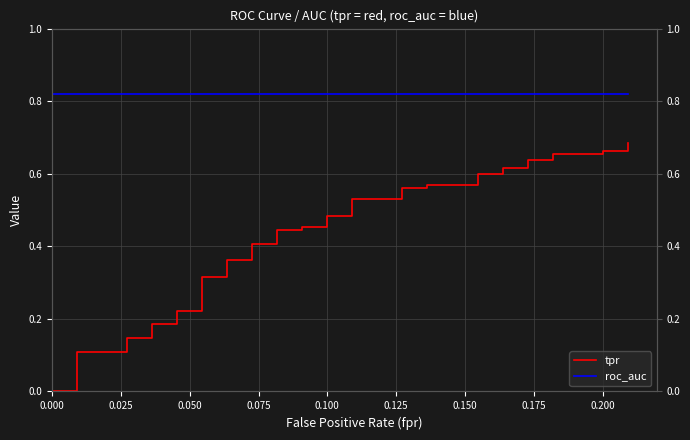

Count the number of categories in the chart.

40